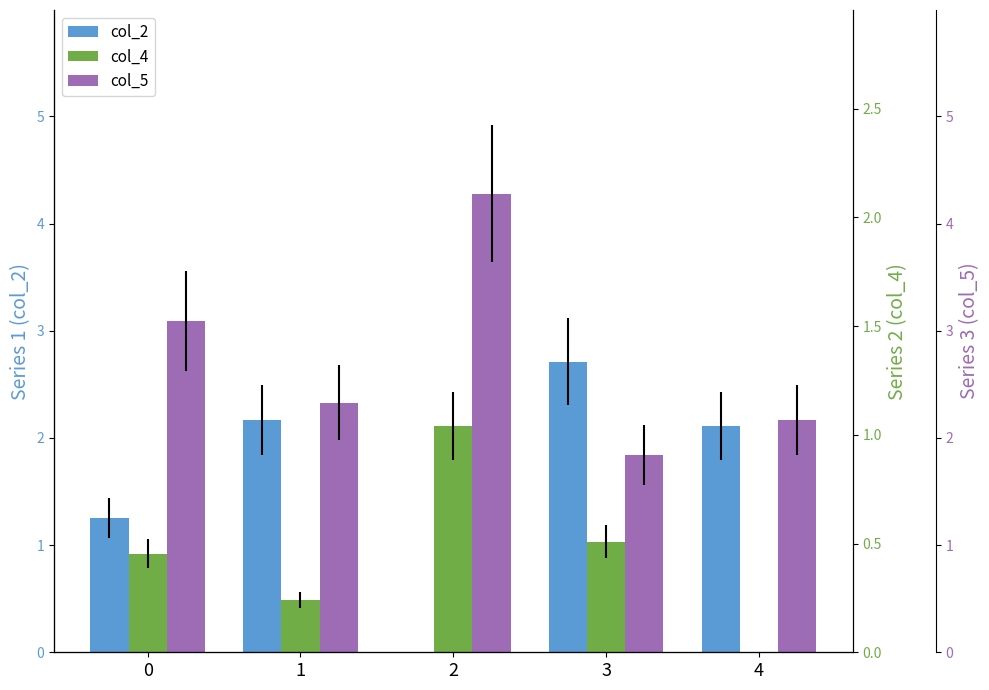

Between 1 and 2, which series saw the biggest shift?

col_2